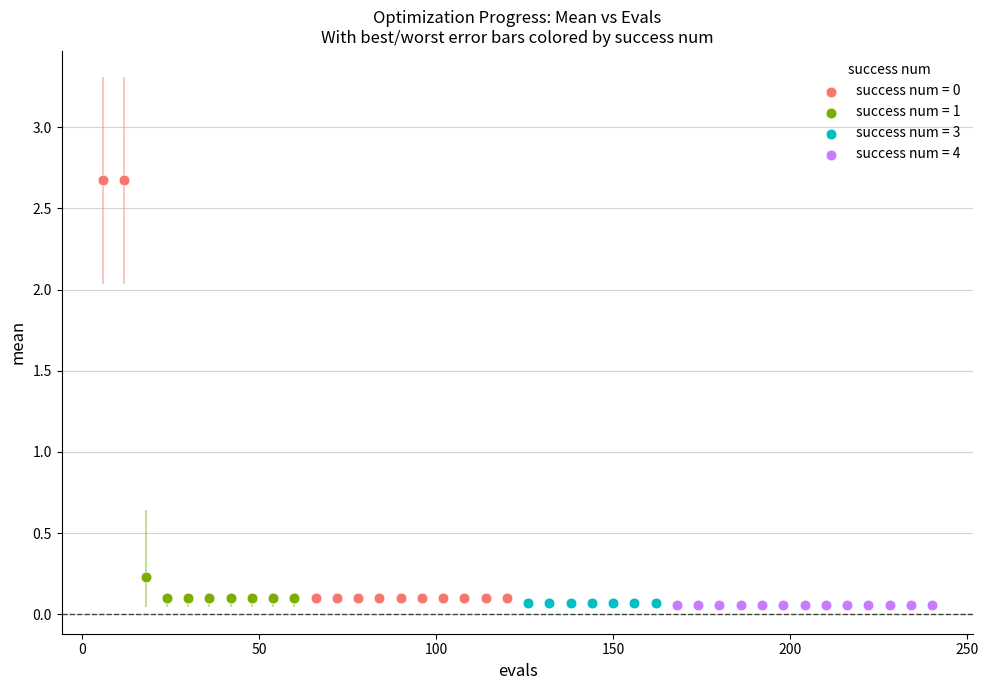

Which series contains the highest Y value?

success num = 0